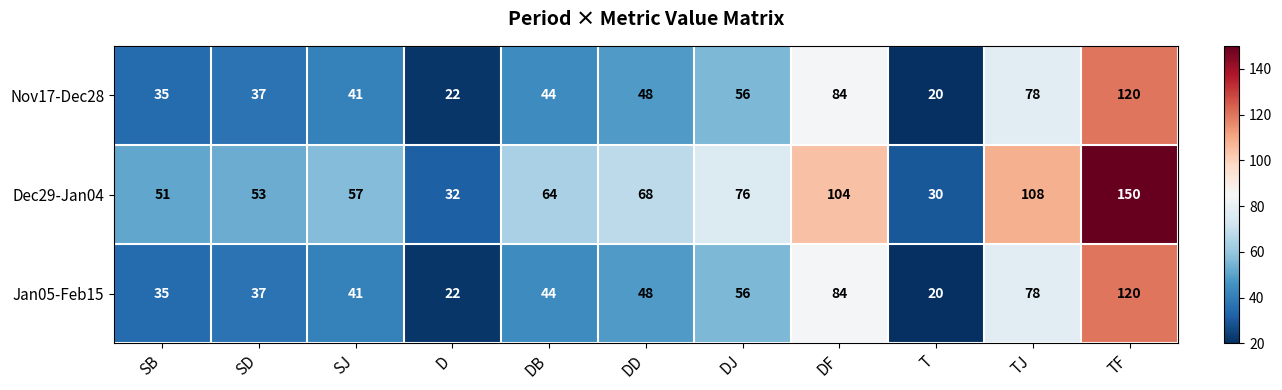

Read the Jan05-Feb15 value at TF, to the nearest 5.

120